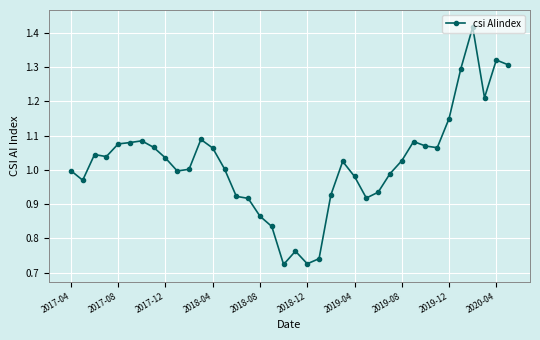

True or false: the data has more than 1 interior local peaks.

True